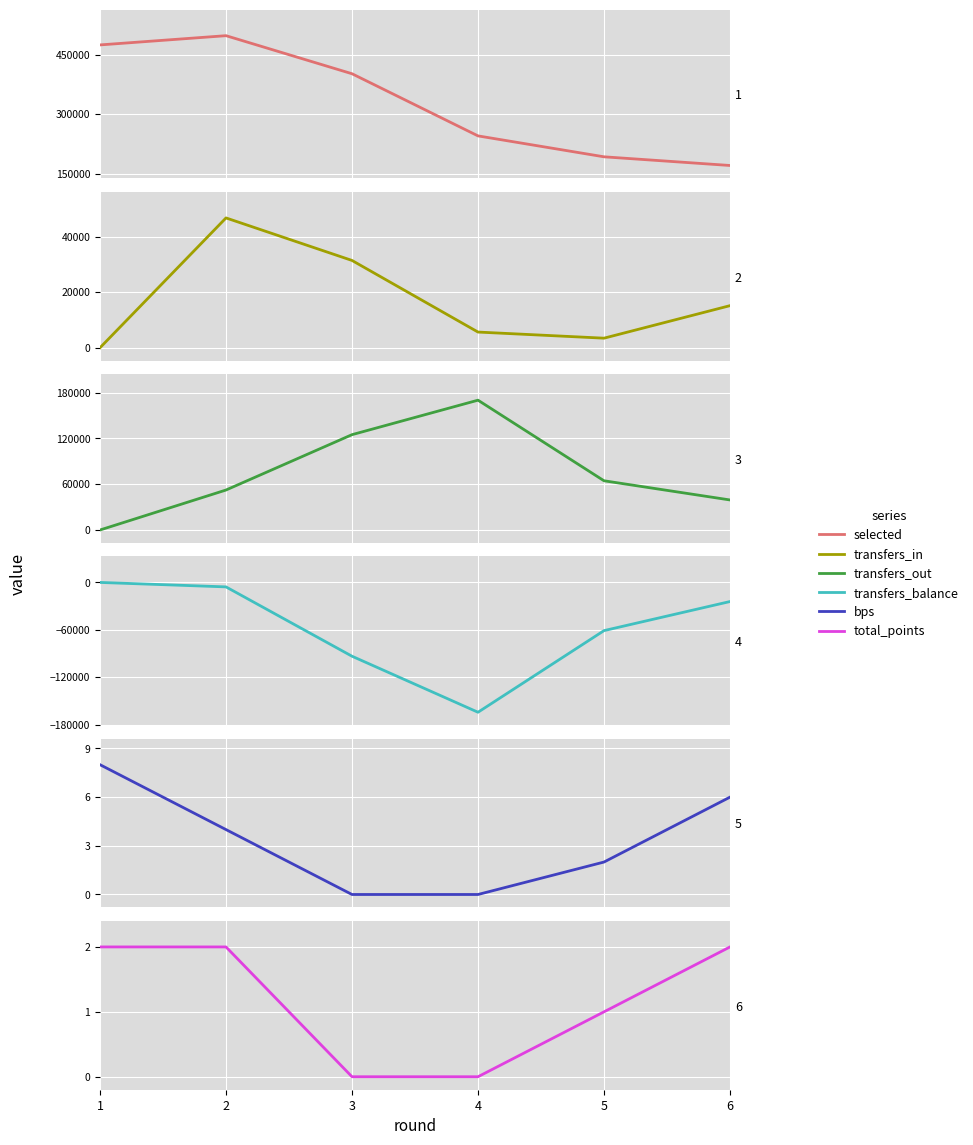

What is the difference between the second highest and minimum values in the bps series?

6